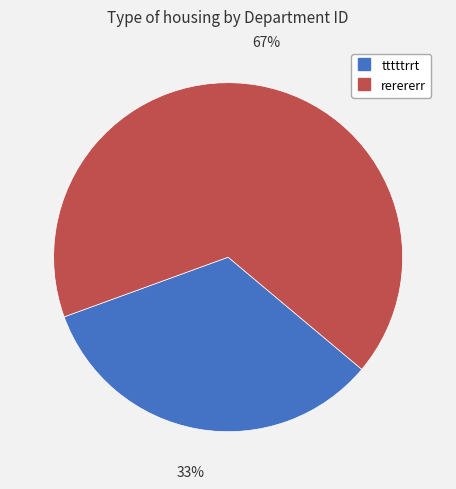

Which slice is the largest?

rerererr